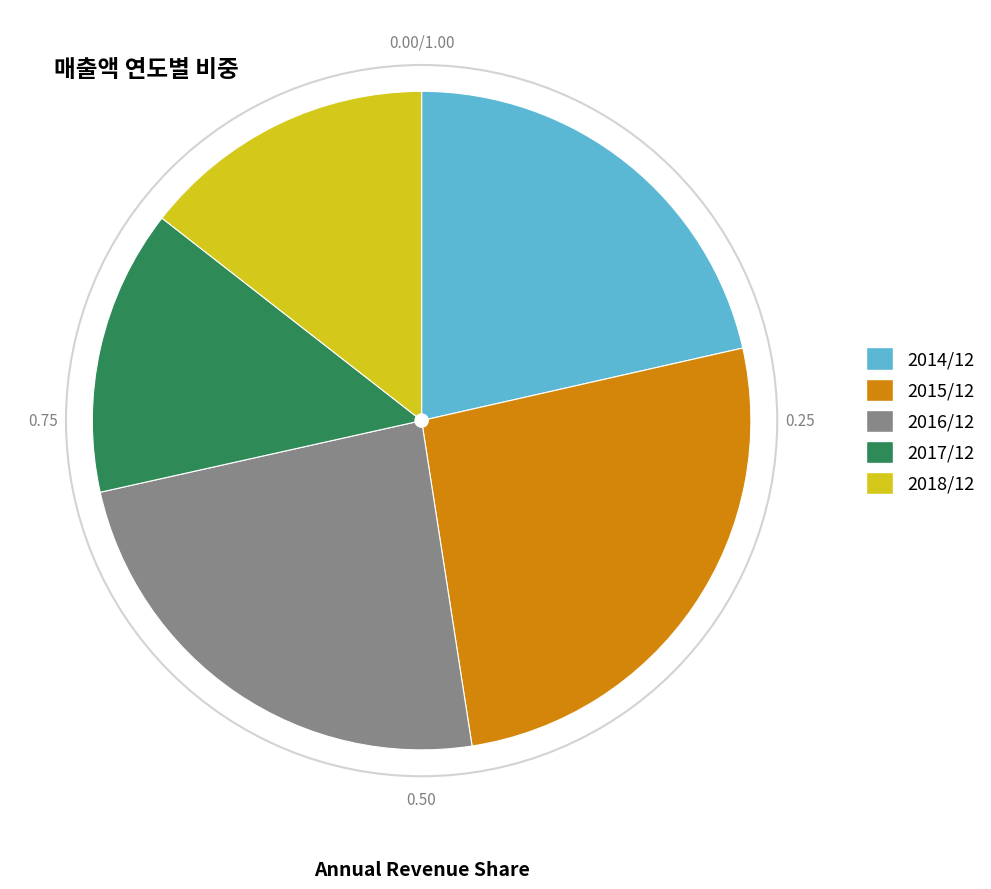

Does 2016/12 account for over 50% of the chart?

No